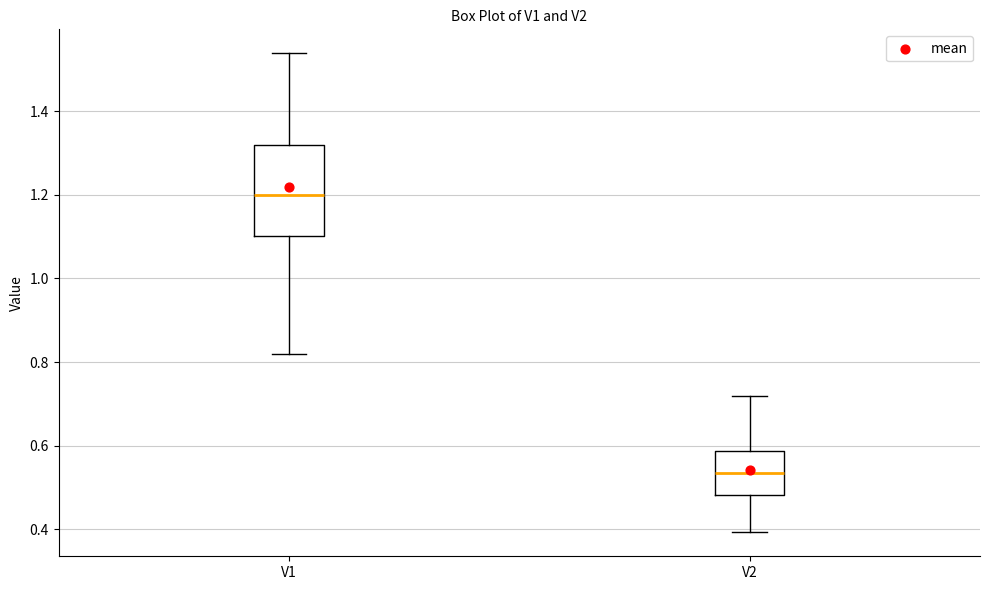

Where does the median line of the box for V1 sit on the y-axis? The values are not printed on the chart, so give them approximately, as read against the axis.

1.20